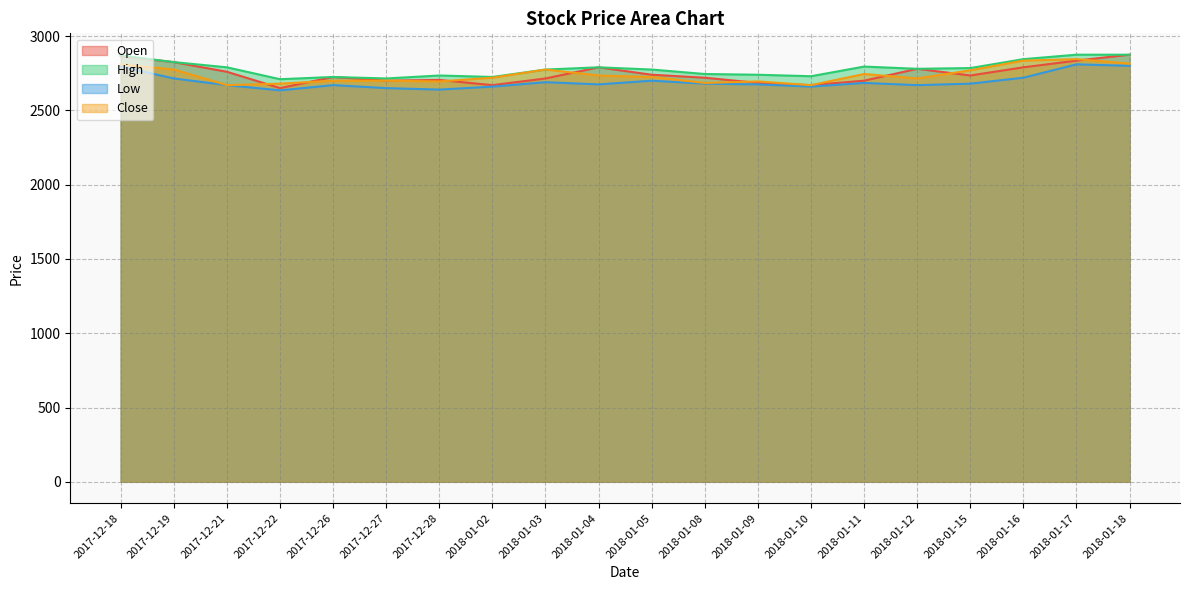

How many interior local peaks does the High series have?

4